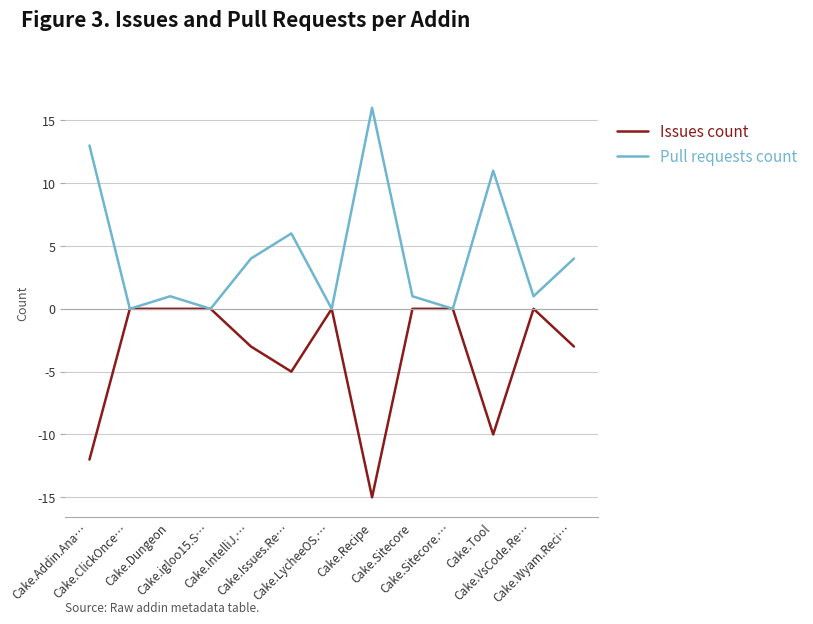

Which has a higher value, Cake.Sitecore.… or Cake.Recipe?

Cake.Sitecore.…